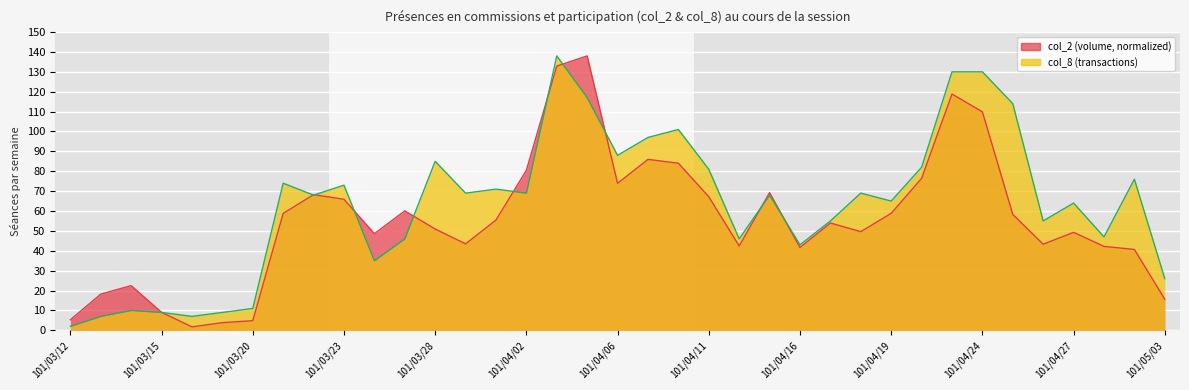

How many lines are shown in the chart?

2